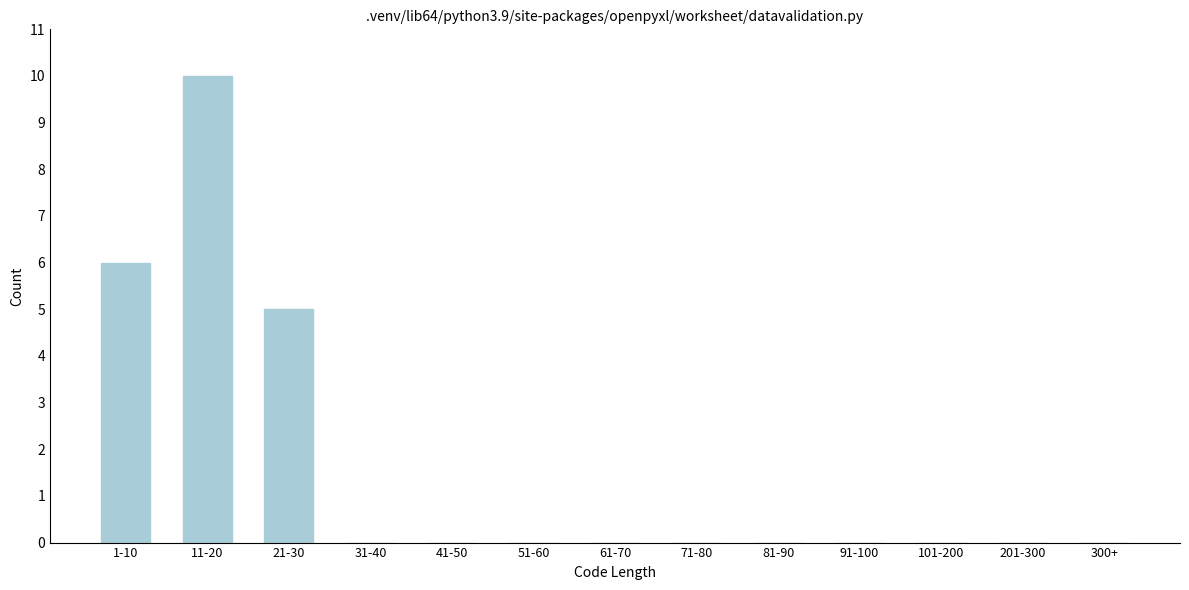

Reading right to left, what are all the values shown in this chart?

300+=0	201-300=0	101-200=0	91-100=0	81-90=0	71-80=0	61-70=0	51-60=0	41-50=0	31-40=0	21-30=5	11-20=10	1-10=6